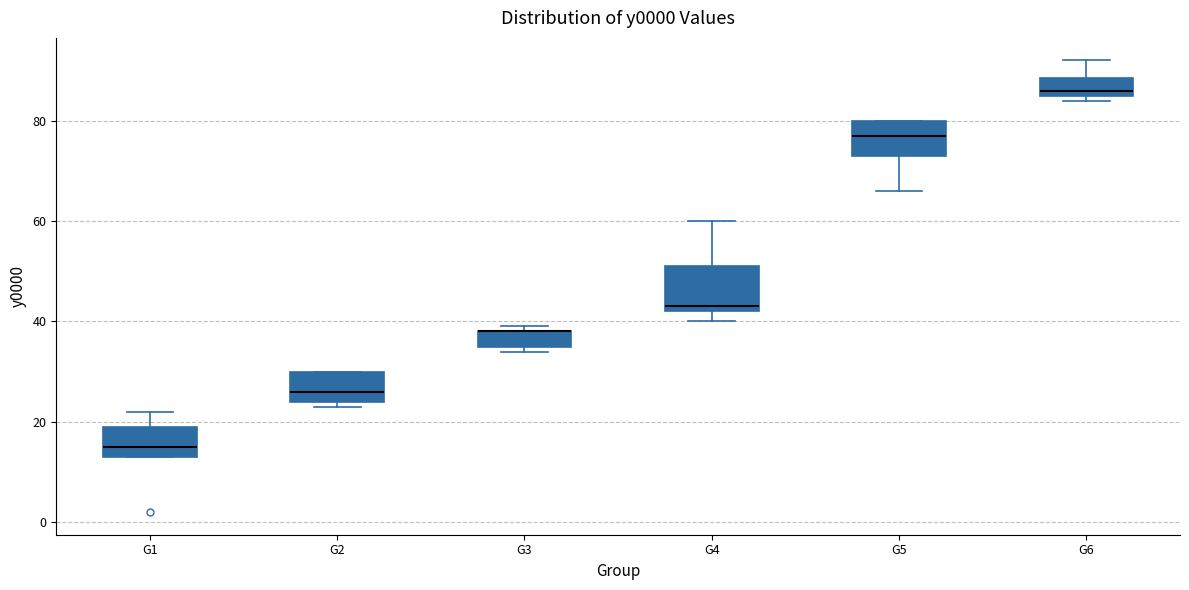

Which box is the tallest, from its lower edge to its upper edge?

G4